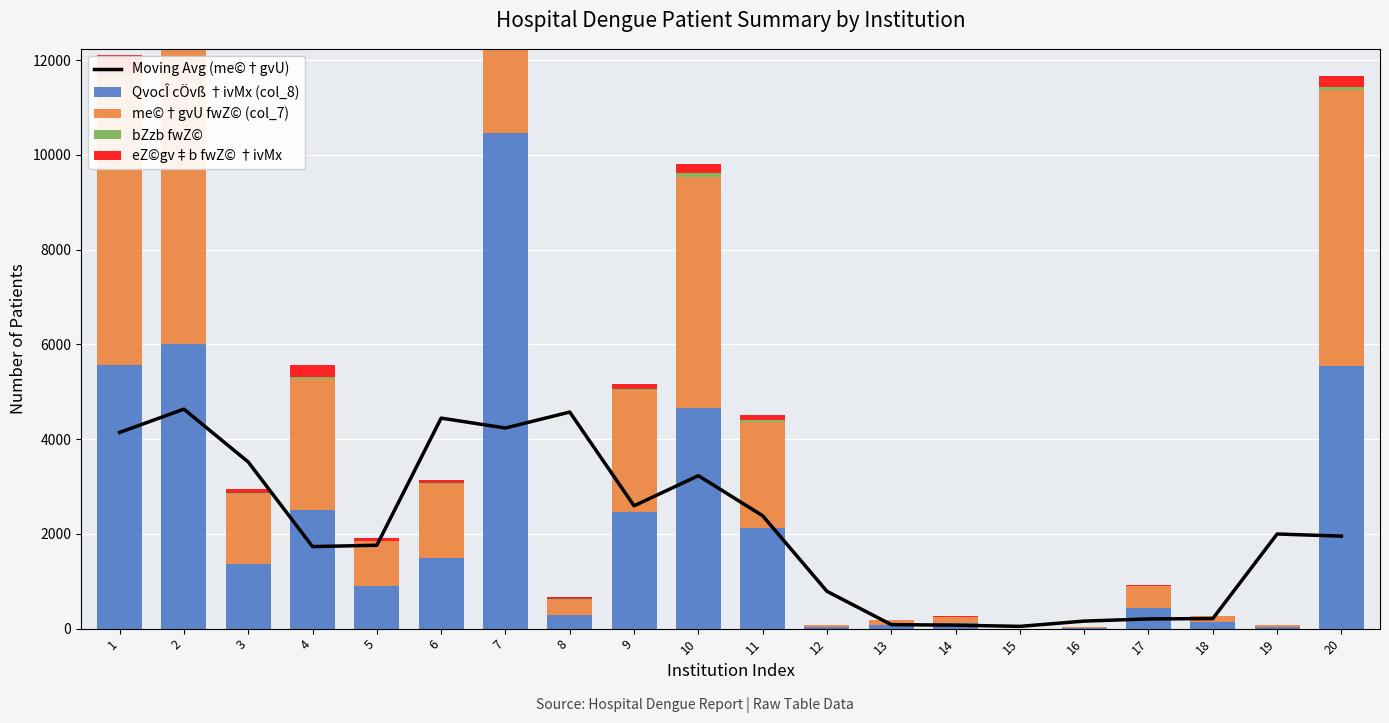

Is the value of eZ©gv‡b fwZ© †ivMx at 6 greater than the value of Moving Avg (me©†gvU) at 4?

No